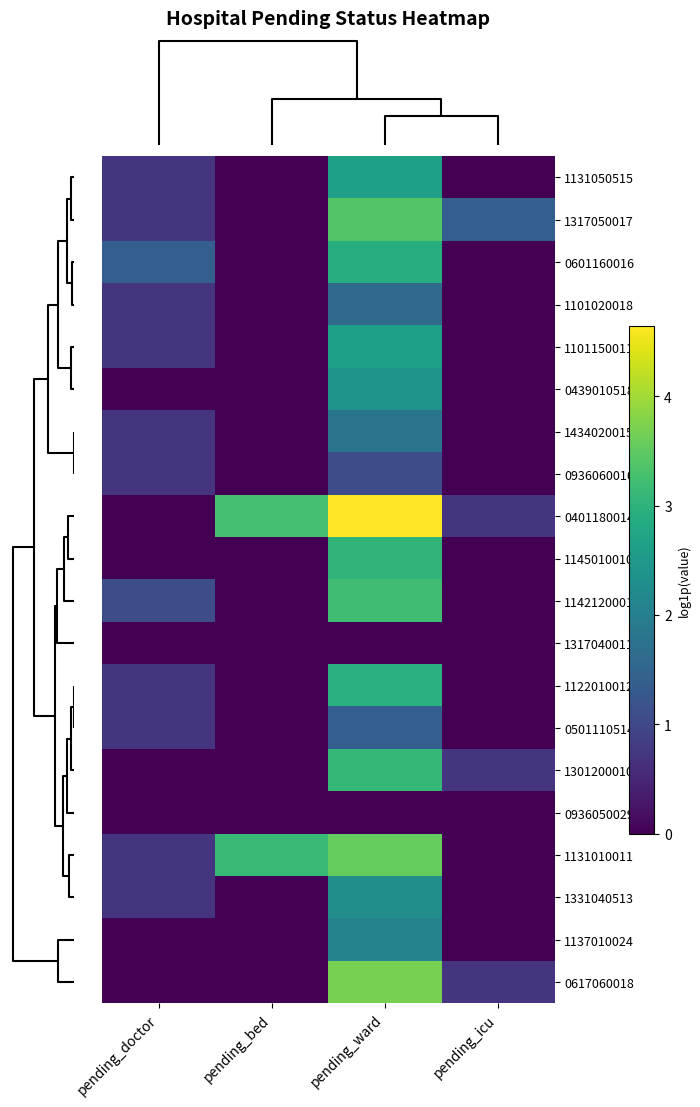

At pending_ward, list the series in order from smallest to largest.

1317040011, 0936050029, 0936060016, 0501110514, 1101020018, 1434020015, 1137010024, 1331040513, 0439010518, 1131050515, 1101150011, 0601160016, 1122010012, 1145010010, 1301200010, 1142120001, 1317050017, 1131010011, 0617060018, 0401180014